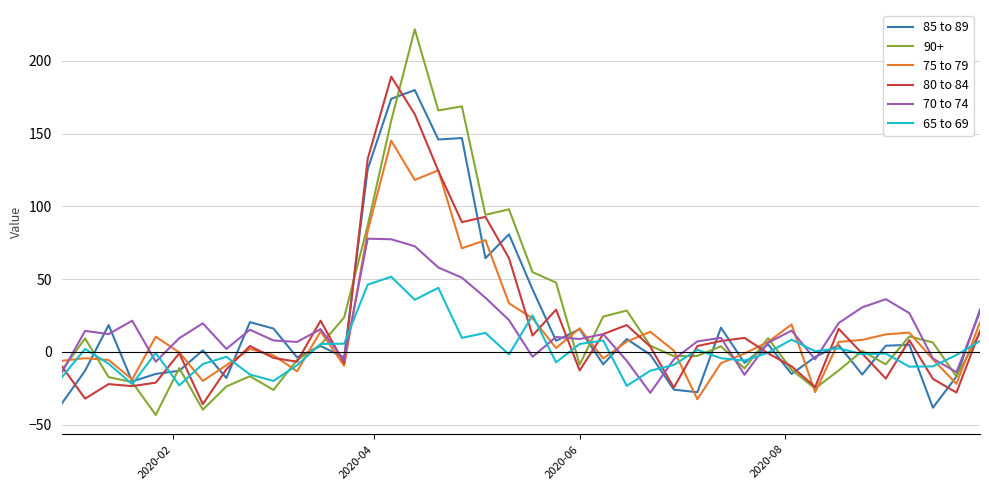

What is the minimum value shown in the chart?

-43.4